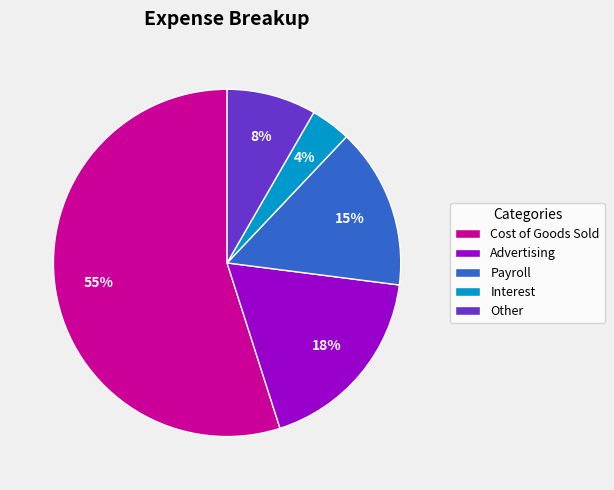

Which slice is the smallest?

Interest